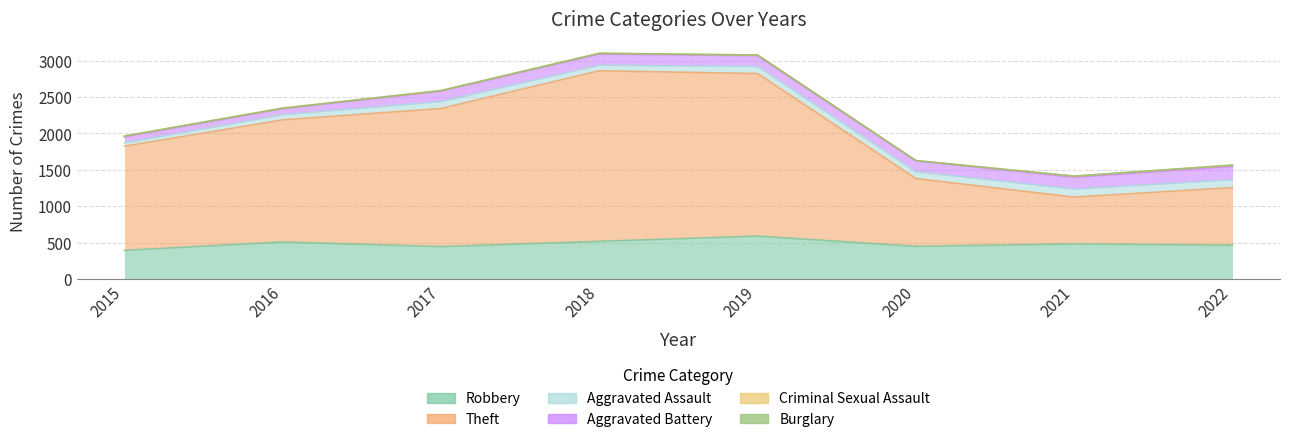

What is the value of the Robbery point at the 1st from the left?

395